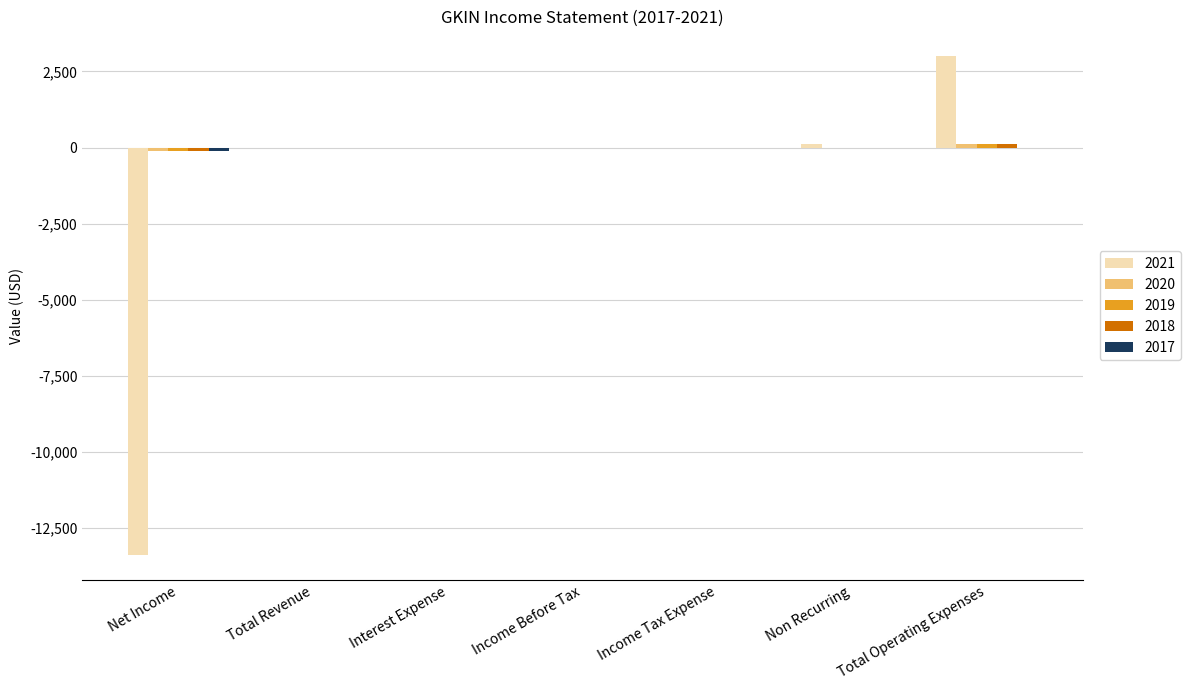

At which category is the sum across all series the highest?

Total Operating Expenses